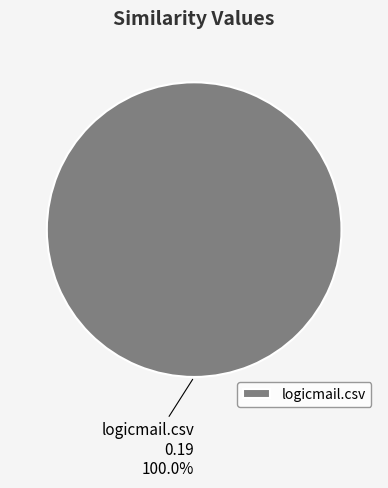

Rank the categories by value from lowest to highest.

logicmail.csv